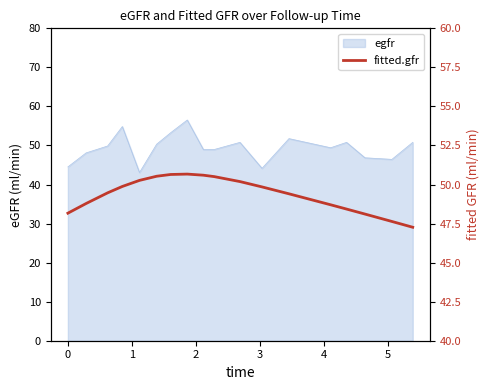

The value at 10 is 10.7. True or false?

False